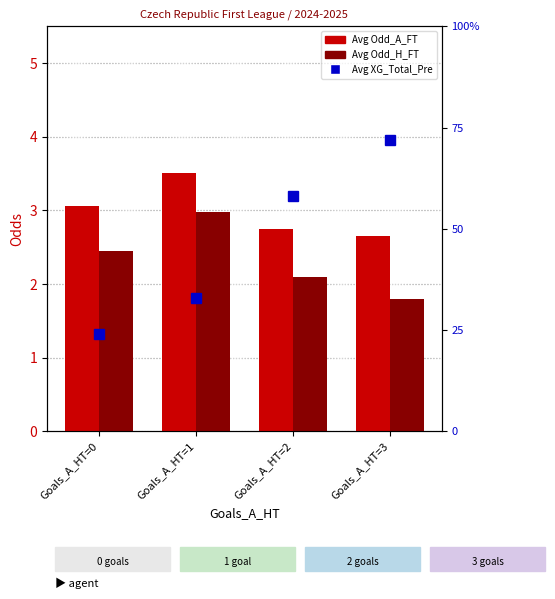

Between Goals_A_HT=1 and Goals_A_HT=2, which series saw the biggest shift?

Avg Odd_H_FT